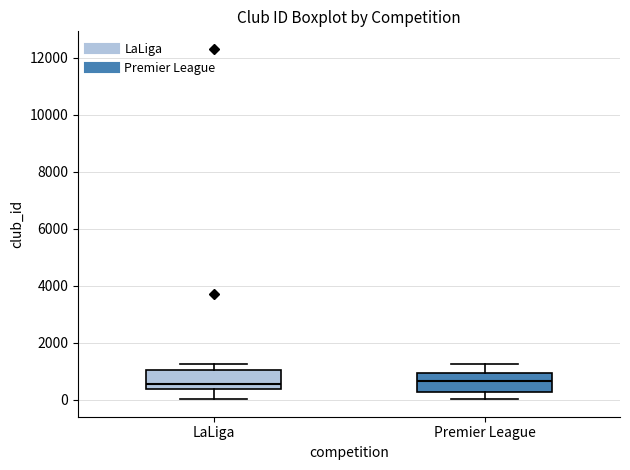

Reading left to right, transcribe this box plot: for each box, give where its median line is, the range the box spans, and where its two whiskers end, as read against the y-axis. The values are not printed on the chart, so give them approximately, as read against the axis.

LaLiga: median 600, box 400 to 1000, whiskers 0 to 1200
Premier League: median 600, box 200 to 1000, whiskers 0 to 1200